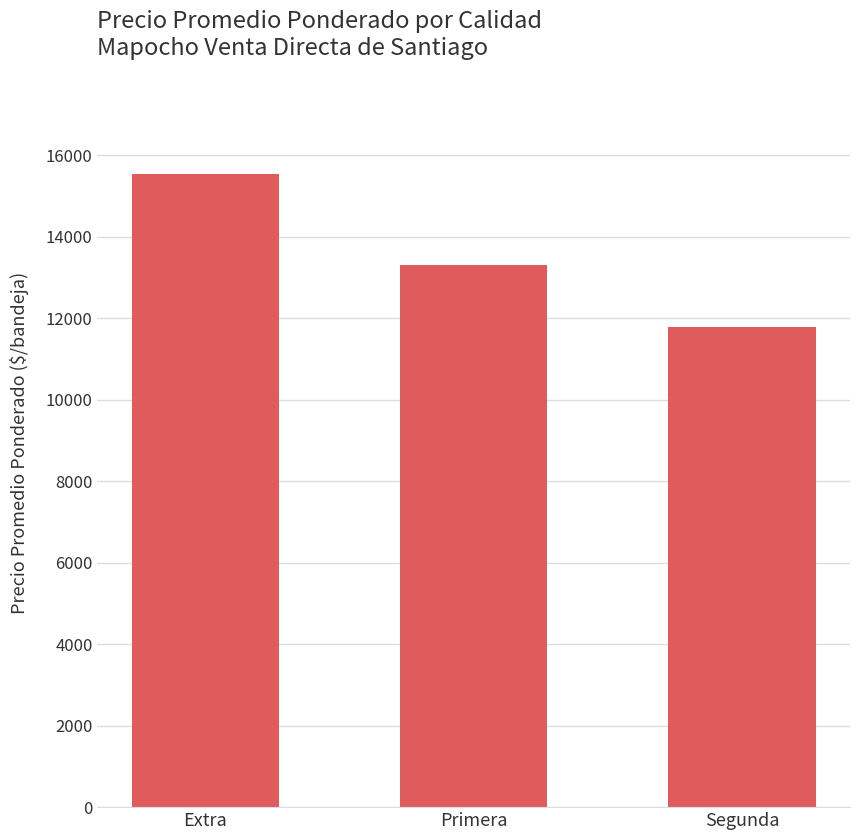

What is the value of the 3rd bar from the left?

11797.9